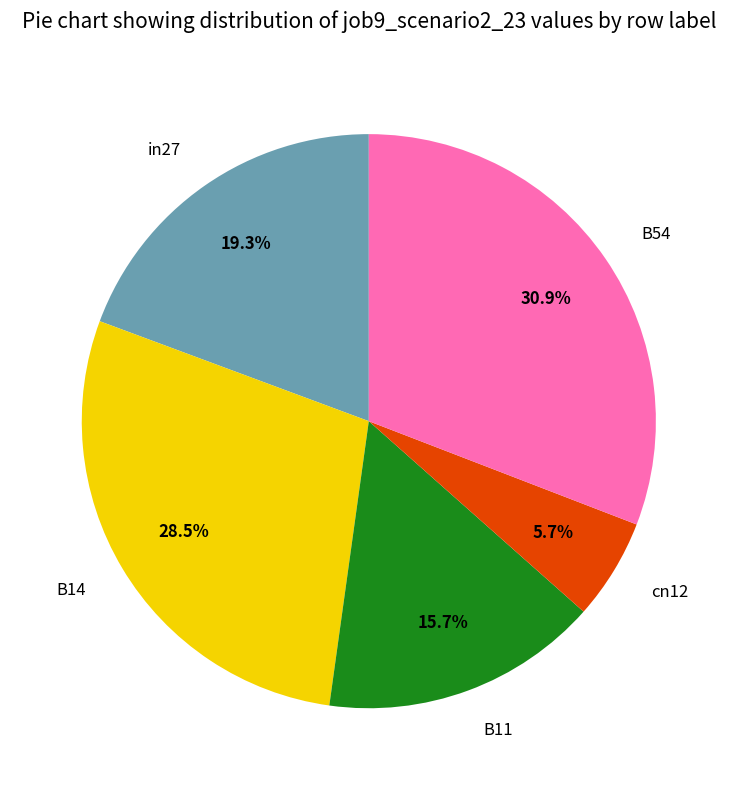

What is the total percentage of in27 and cn12?

25.0%